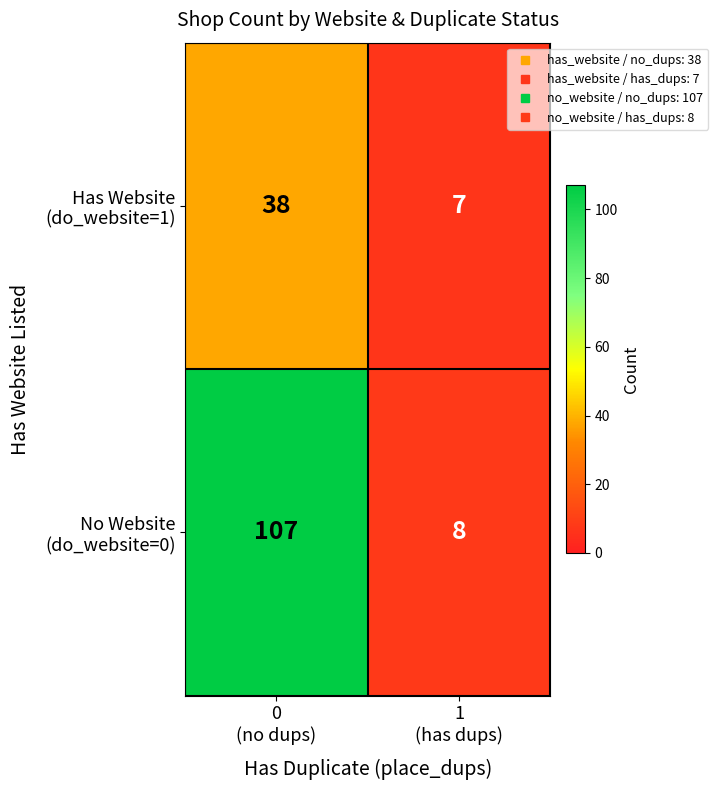

At how many categories does at least one series exceed 30?

1